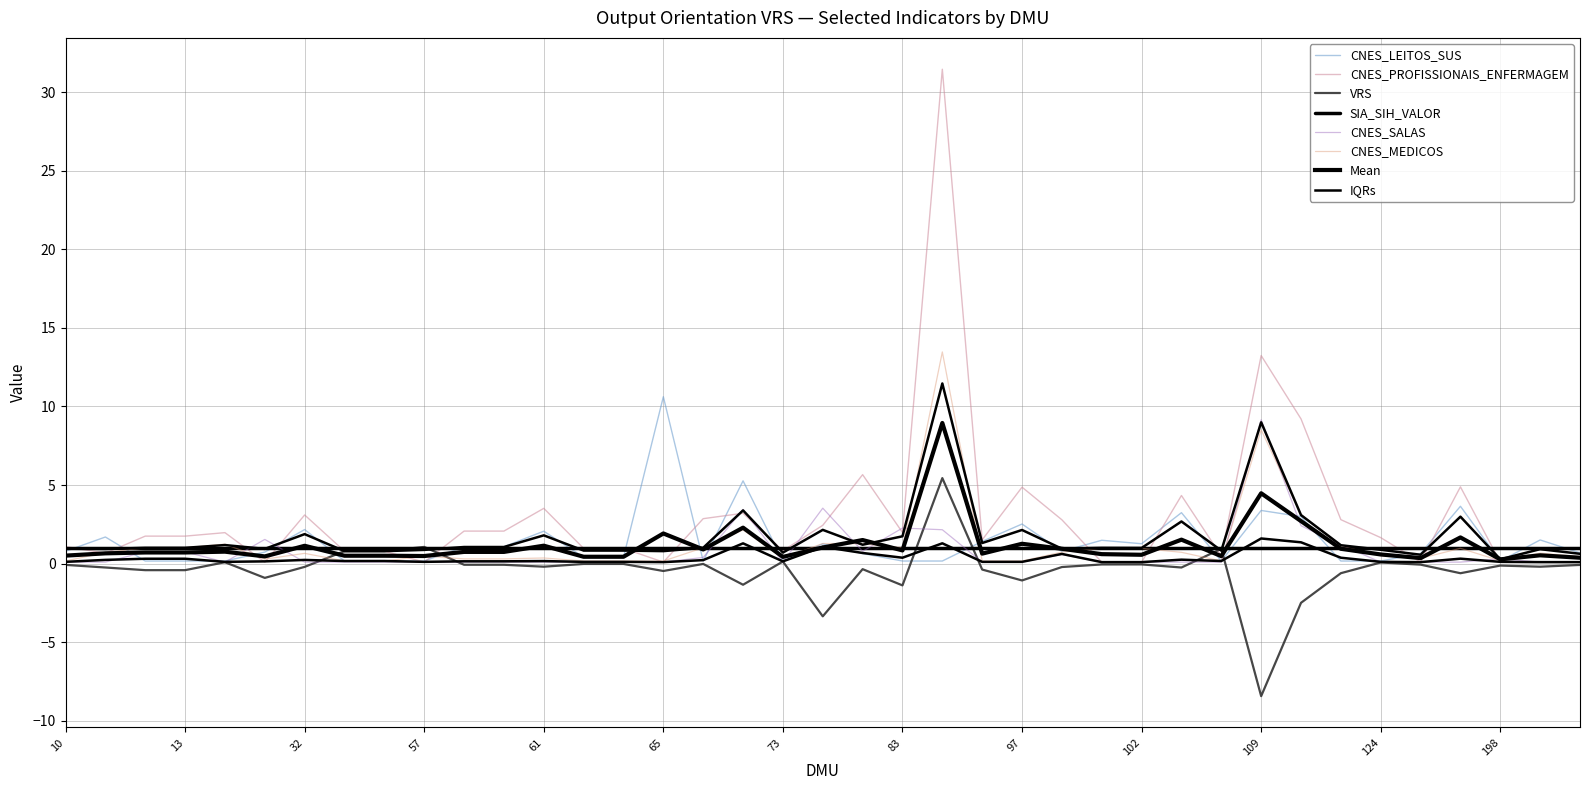

What is the value of the CNES_MEDICOS point at the 30th from the left?

0.2